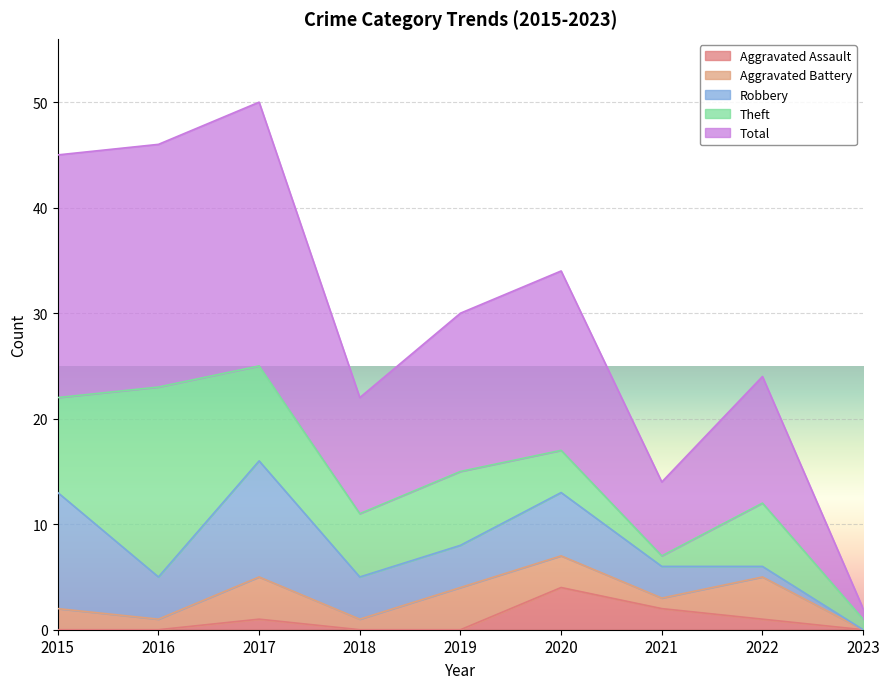

What is the spread (max minus min) of values at 2021?

6